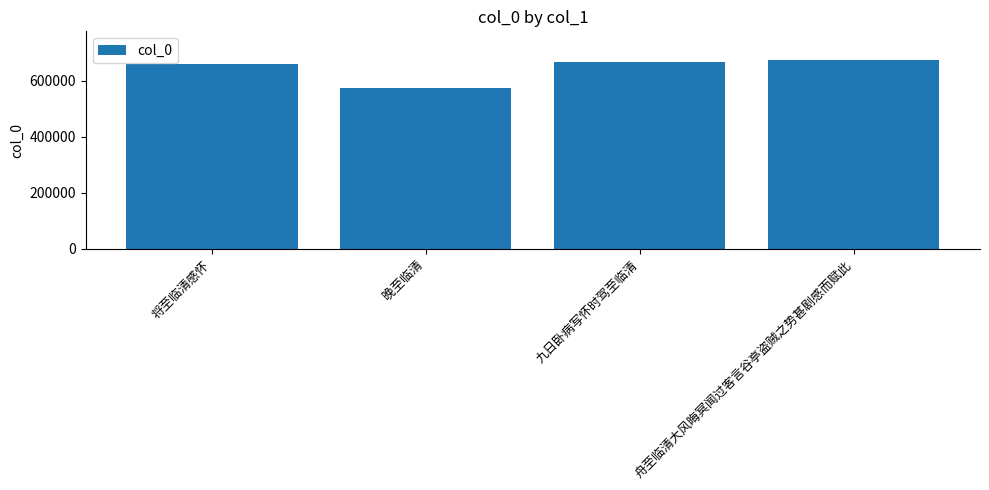

What is the sum of all values?

2575693